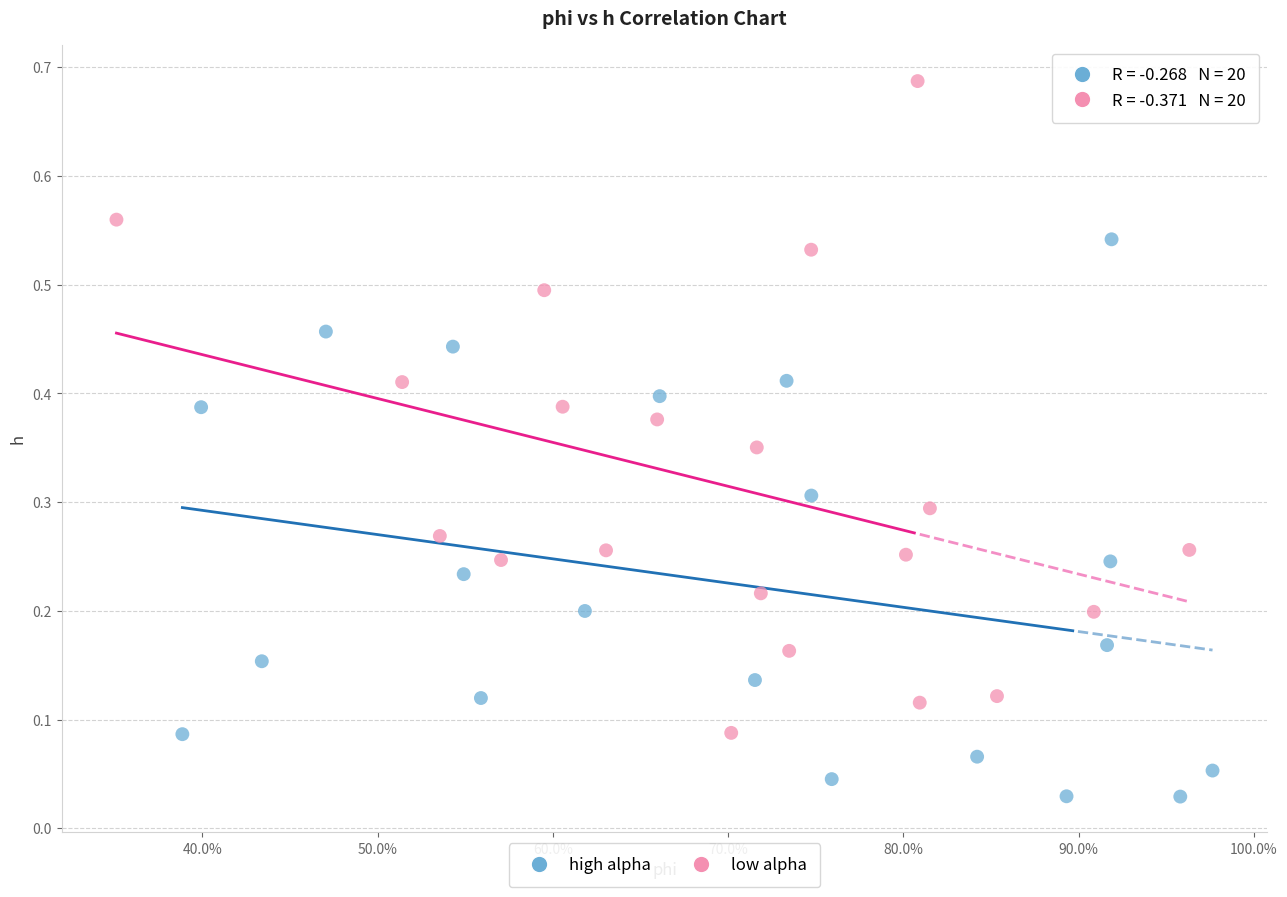

Which series contains the highest Y value?

low alpha